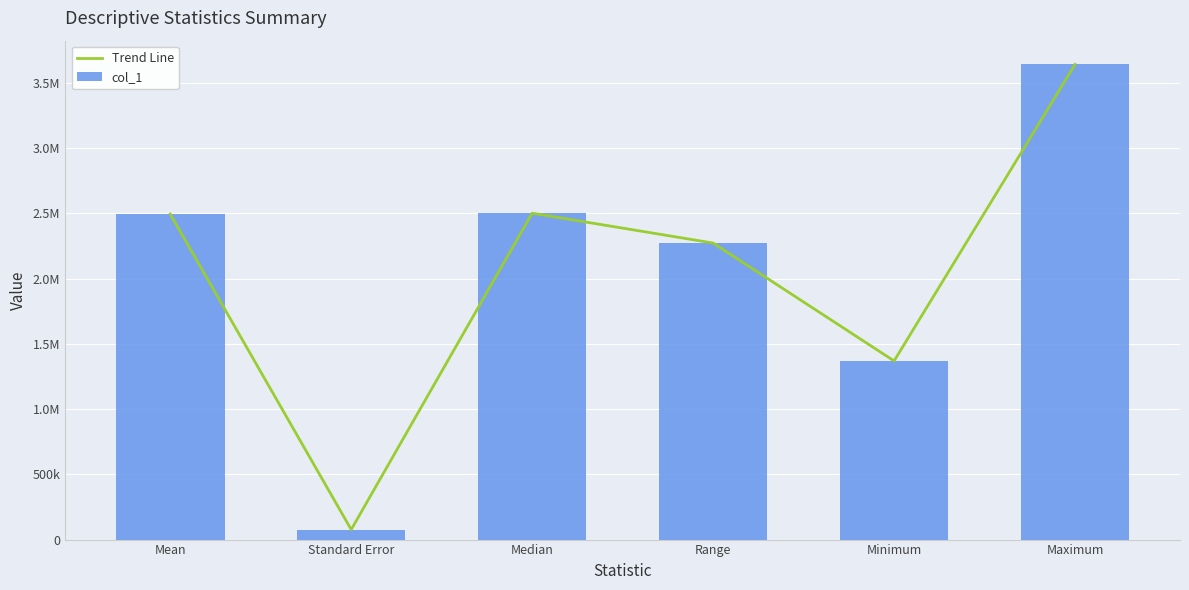

What is the difference between the maximum and minimum values in the col_1 series?

3563730.2